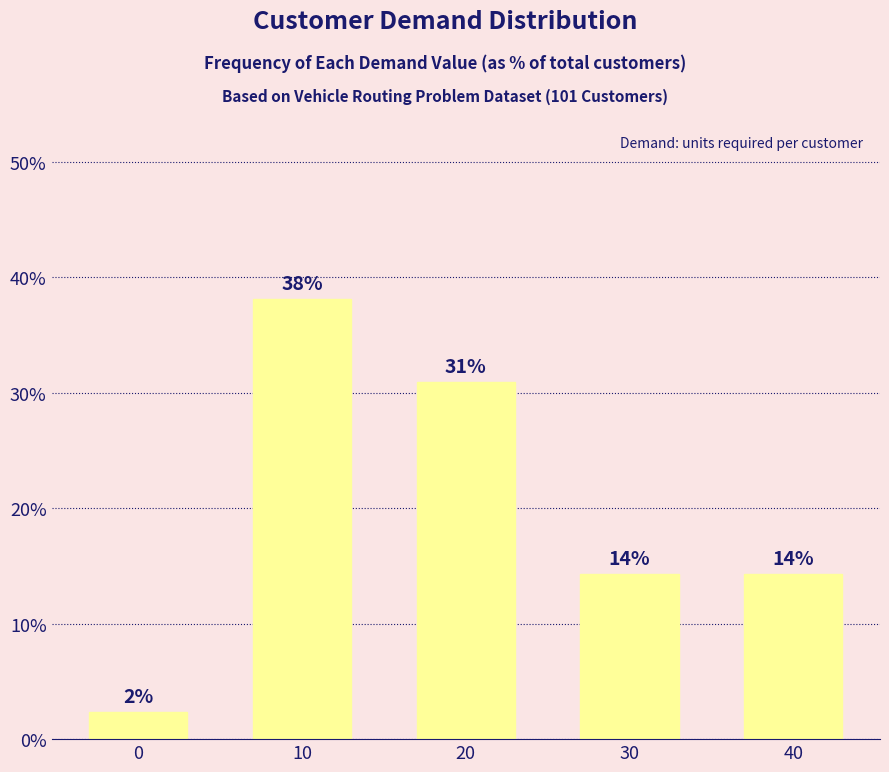

Reading left to right, list all the values displayed in this chart.

2.4	38.1	31.0	14.3	14.3